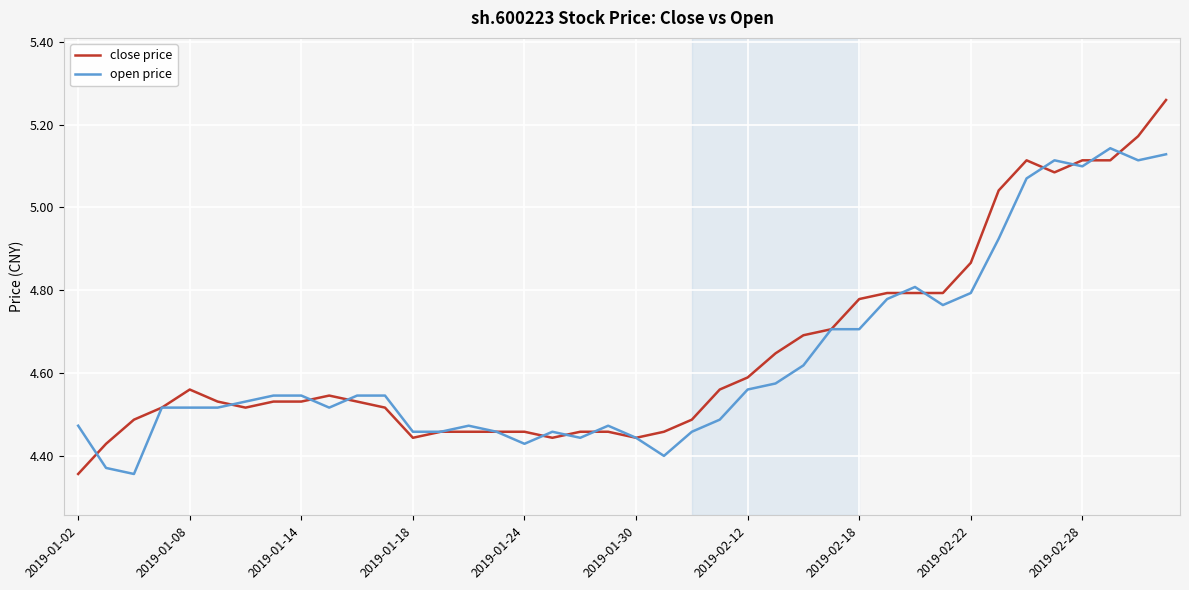

Which series has the largest range (max minus min)?

close price